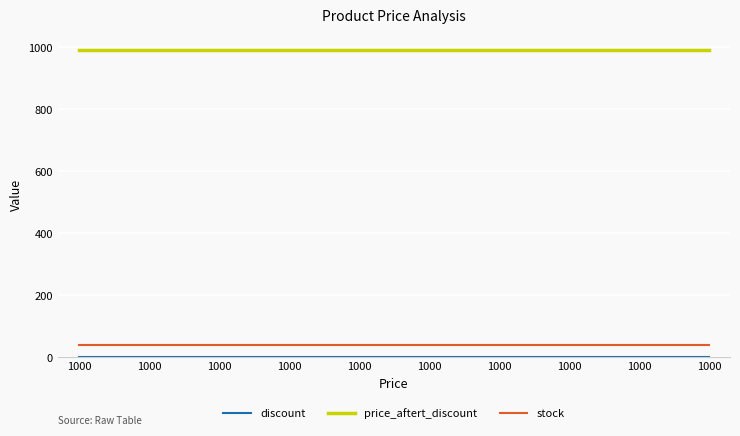

True or false: price_aftert_discount and discount cross at least once.

False